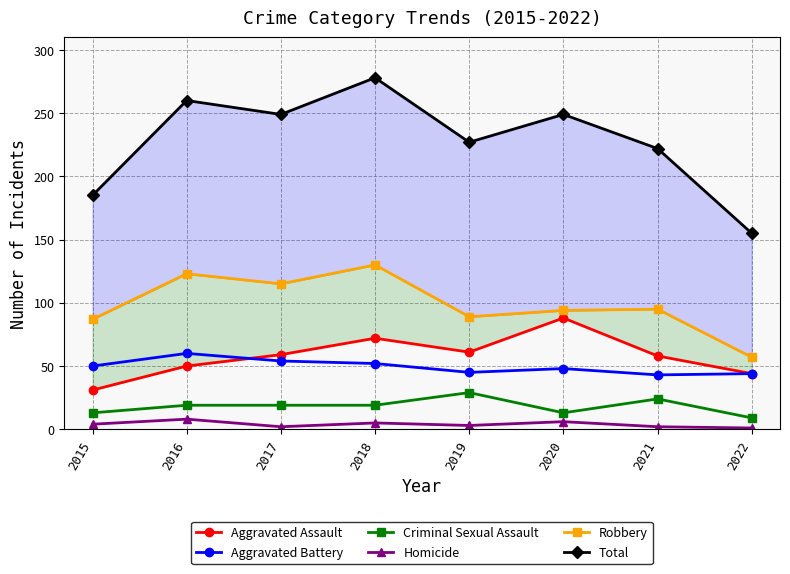

What are all the series names shown in the legend?

Aggravated Assault, Aggravated Battery, Criminal Sexual Assault, Homicide, Robbery, Total